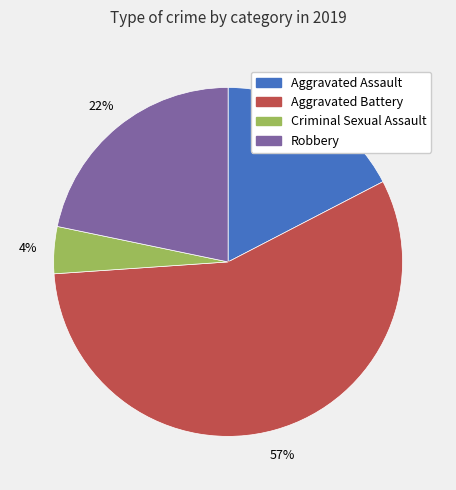

To the nearest percent, what is the combined percentage of Aggravated Battery and Criminal Sexual Assault?

61%